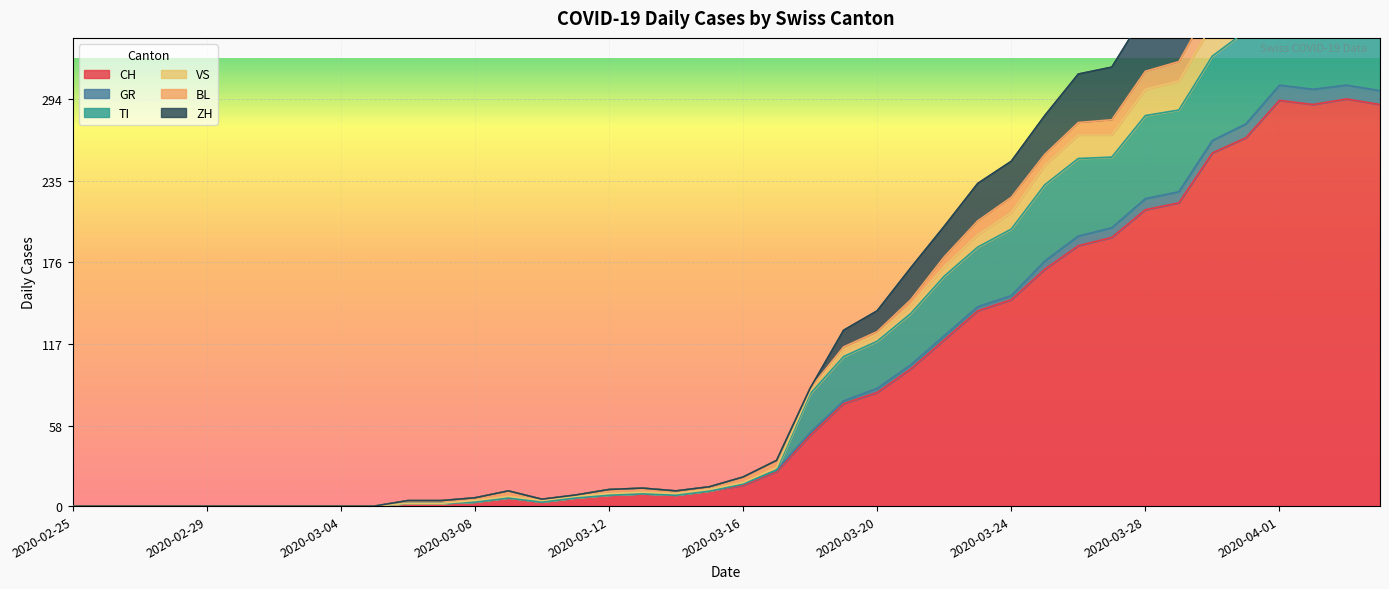

What is the maximum value for CH?

294